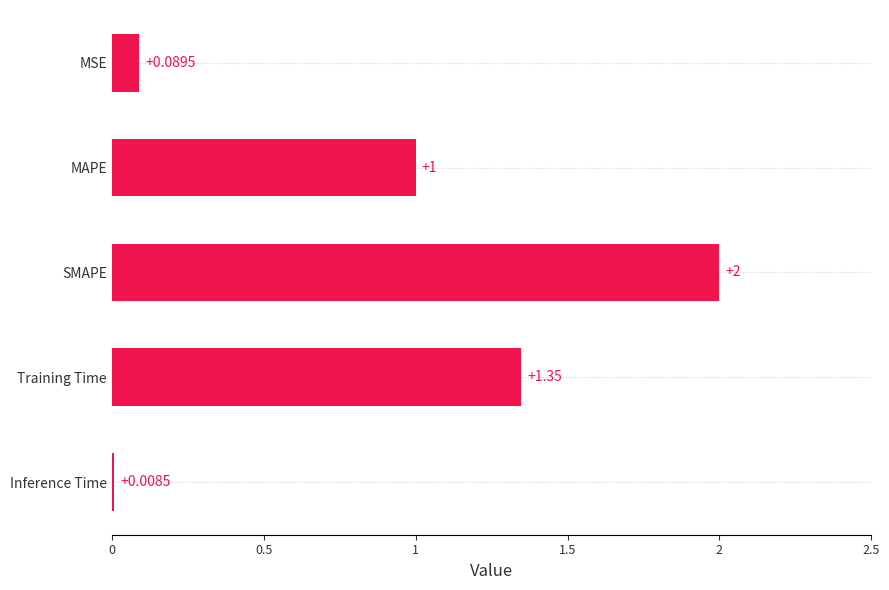

Are the bars horizontal?

Yes